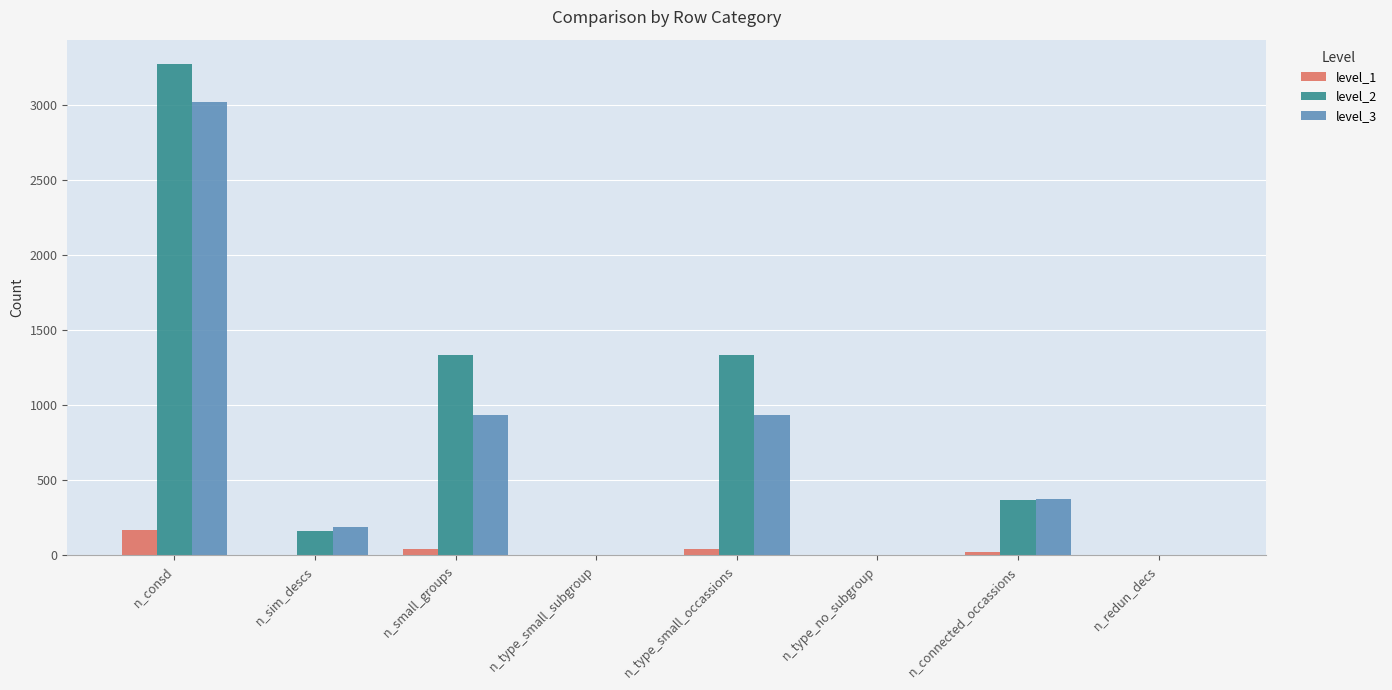

What is the total value across all series at n_consd?

6456